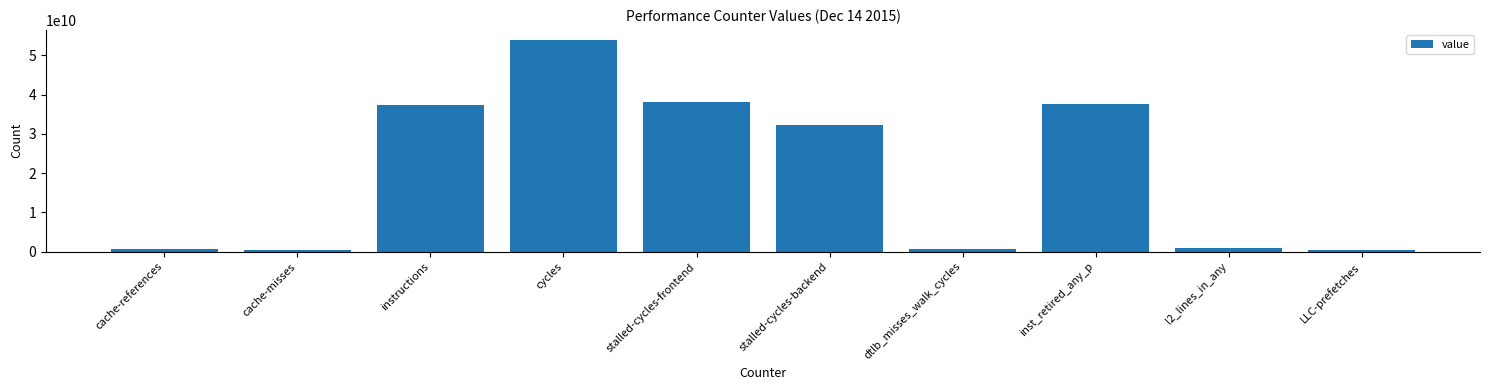

Which category has the highest value across all series?

cycles